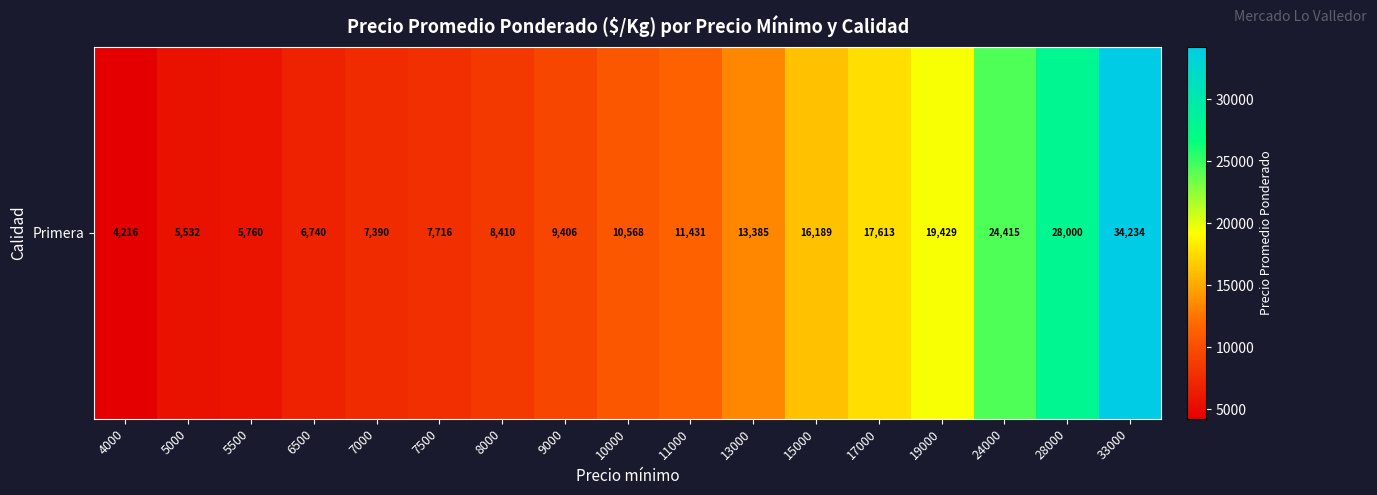

What is the average value?

13555